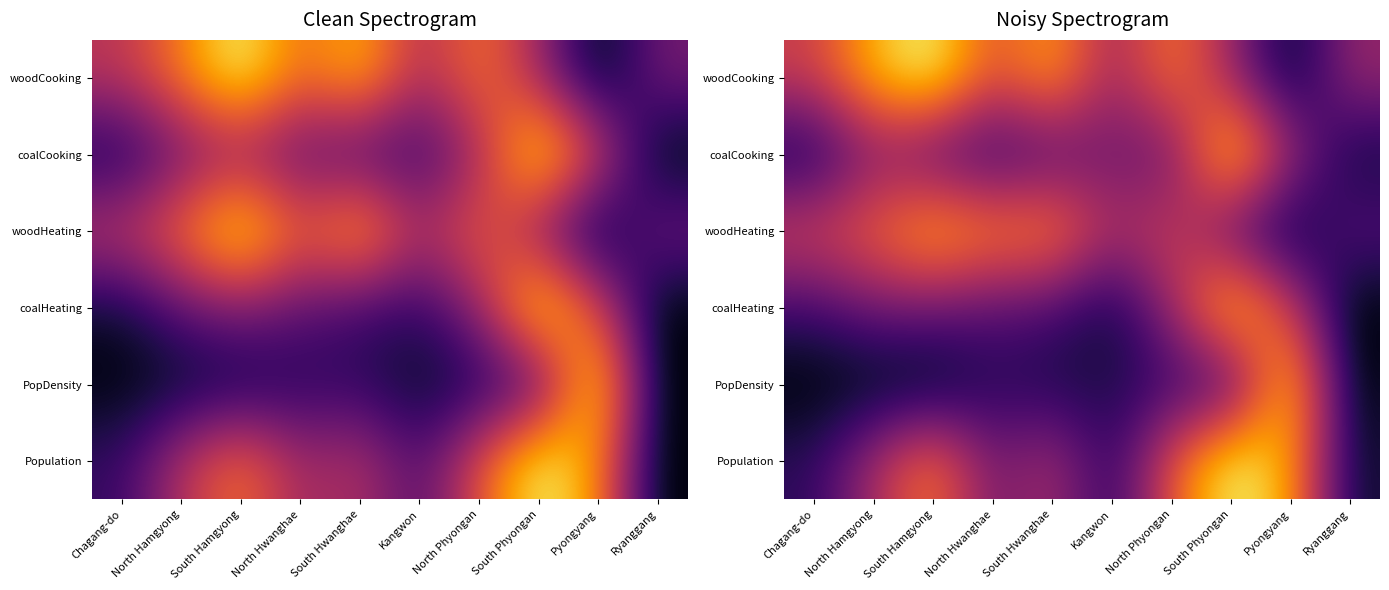

At which category is the sum across all series the highest?

South Phyongan